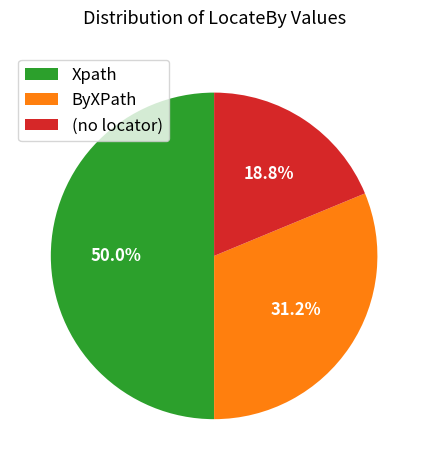

To the nearest percent, what is the difference between the largest and smallest slice percentages?

31%